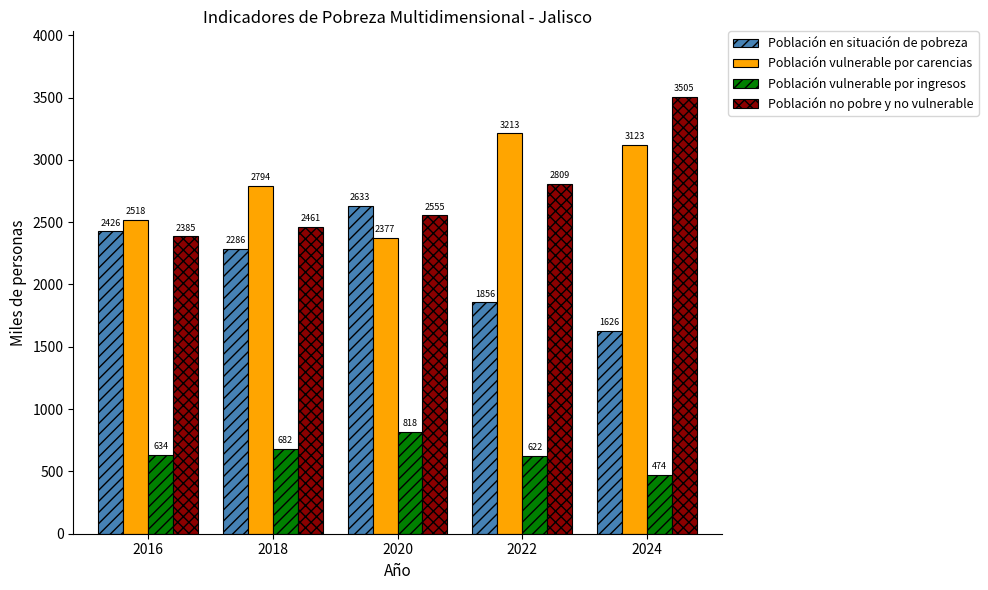

True or false: Población vulnerable por ingresos has a value of 634.1 at 2016.

True